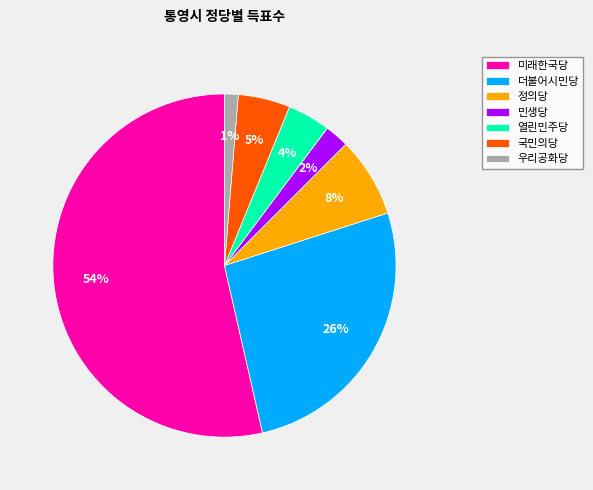

True or false: 민생당 accounts for 2% of the total.

True